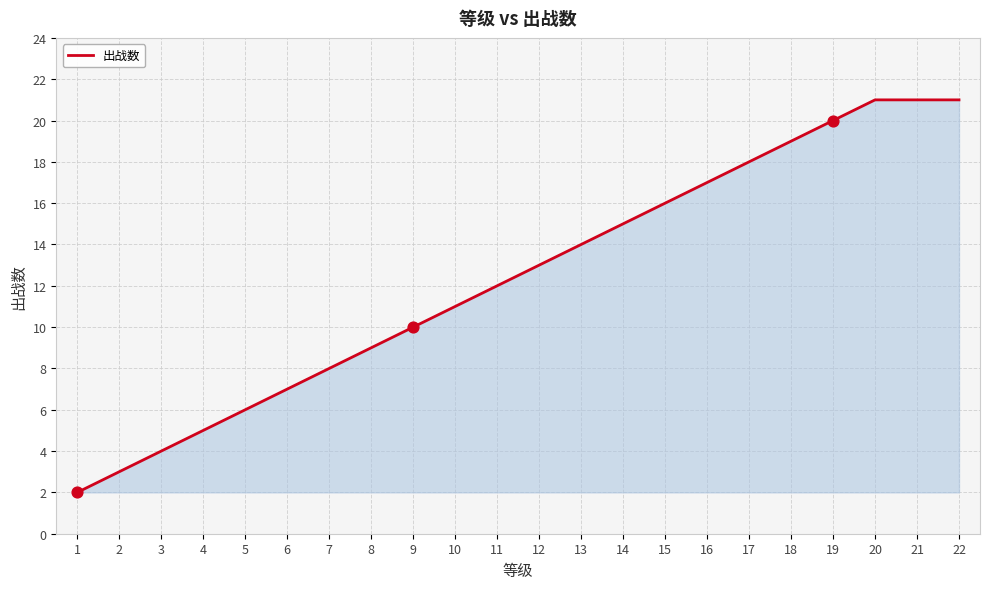

Which has a higher value, 20 or 6?

20